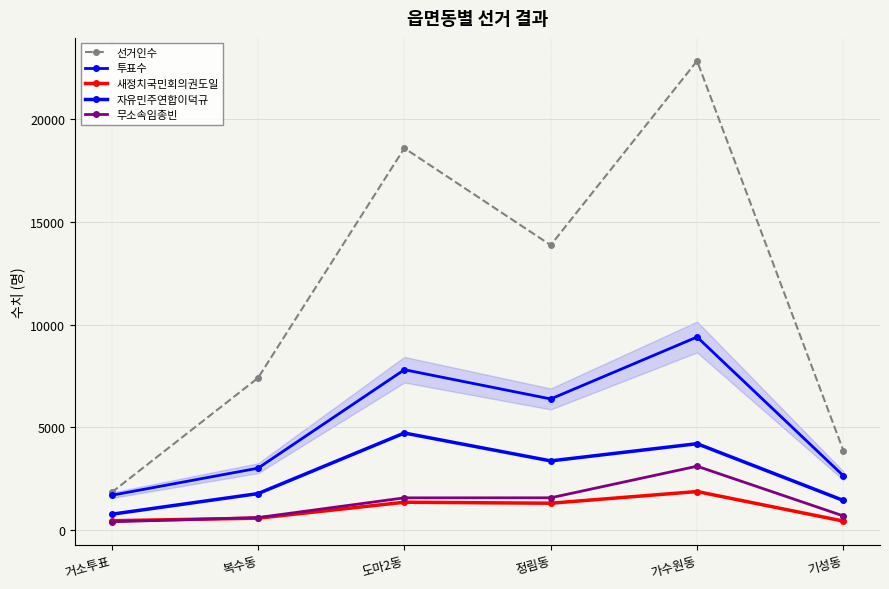

Which has a higher value, 가수원동 or 기성동?

가수원동